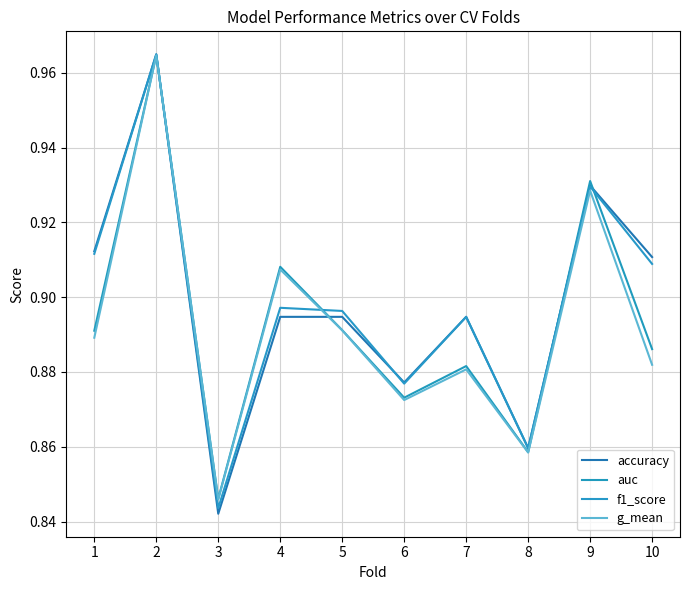

What is the approximate value of accuracy at 4?

0.9